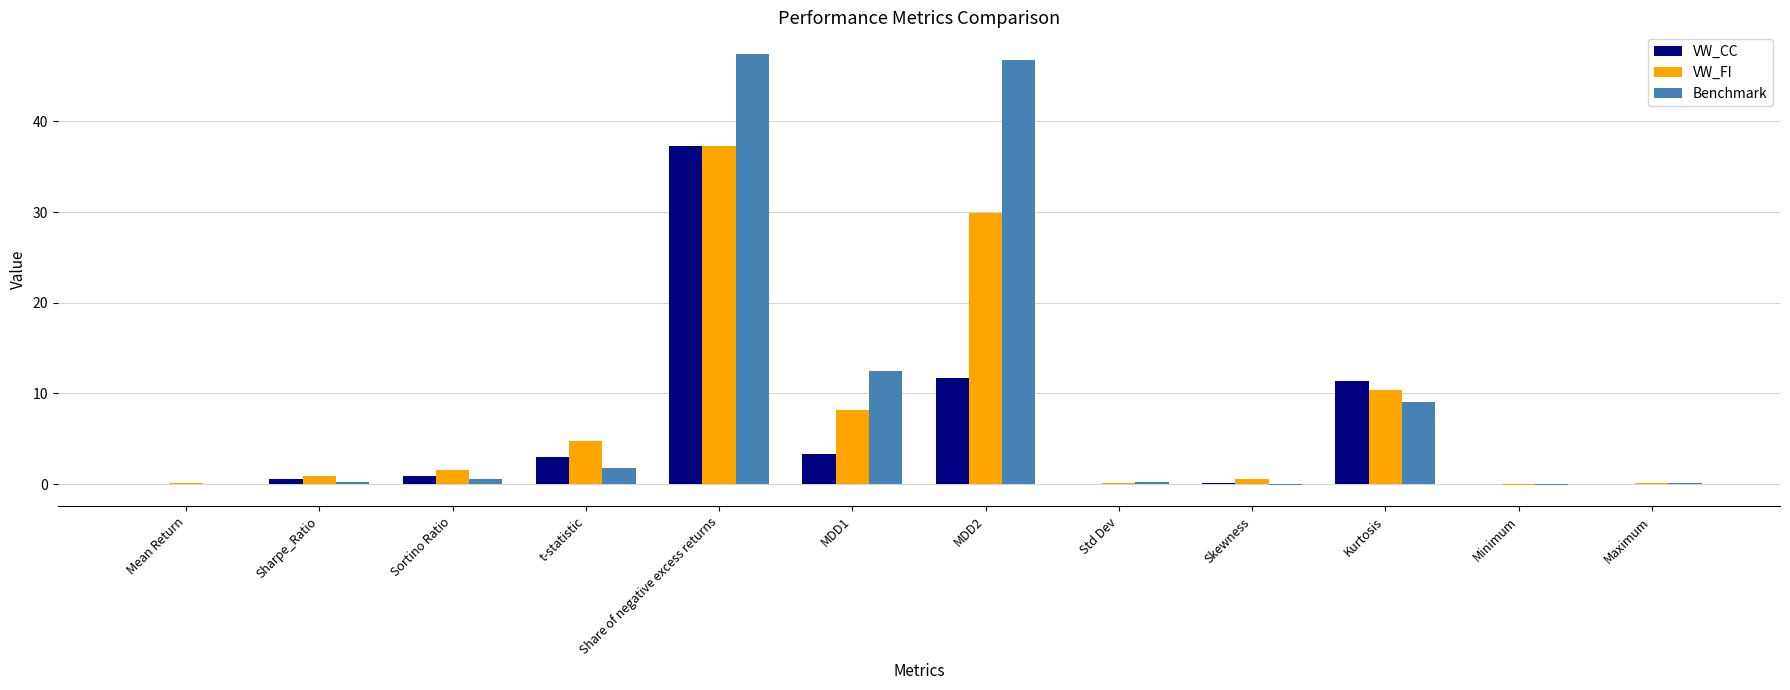

What is the difference between the VW_FI values at Kurtosis and Sortino Ratio?

8.8